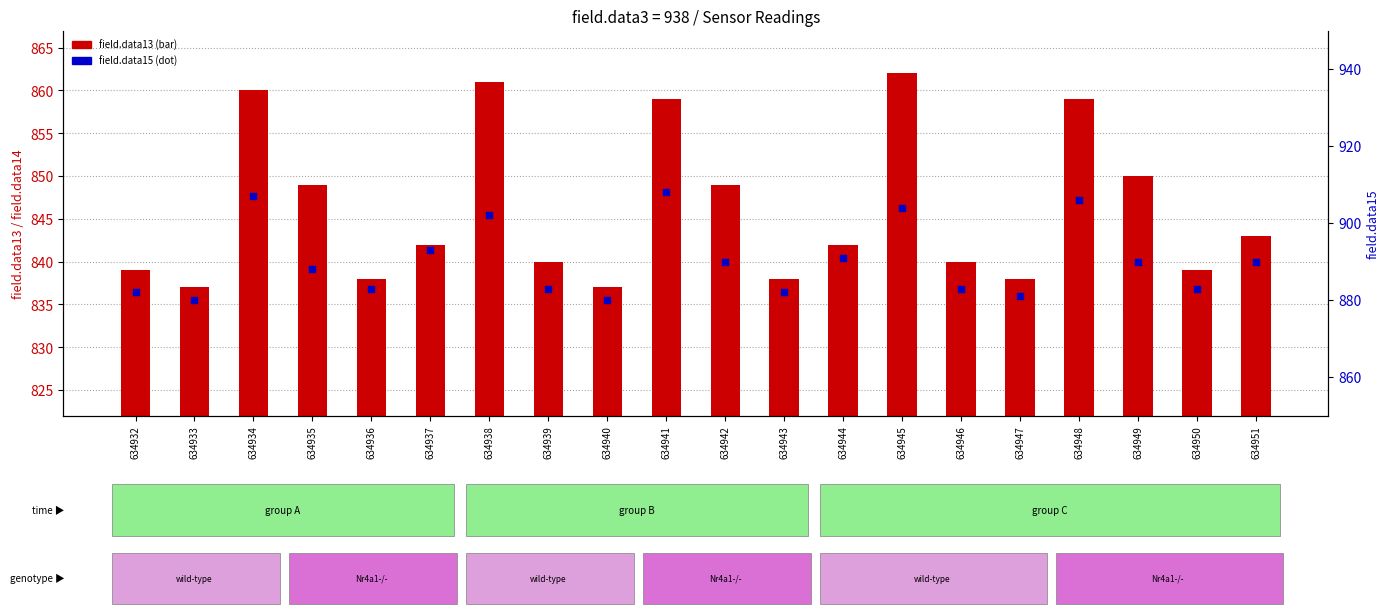

Is the value of field.data13 at 634948 greater than the value of field.data15 at 634935?

No